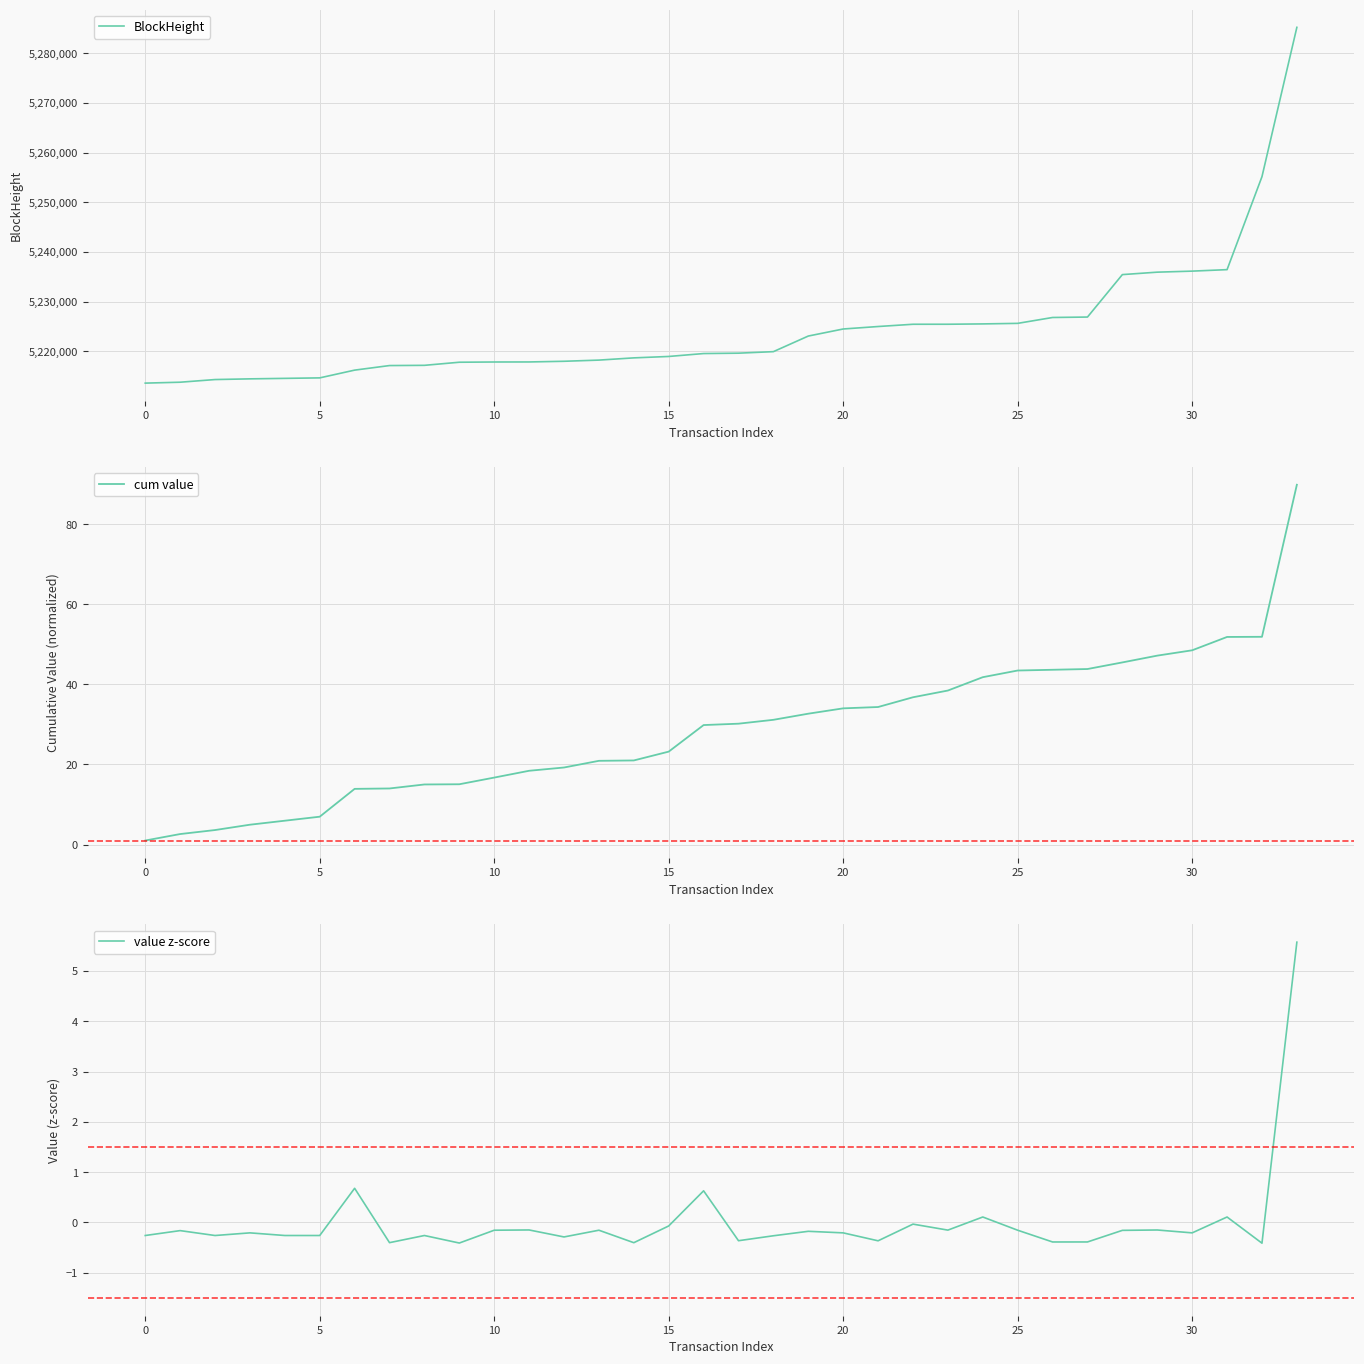

How many data points does each series have?

34